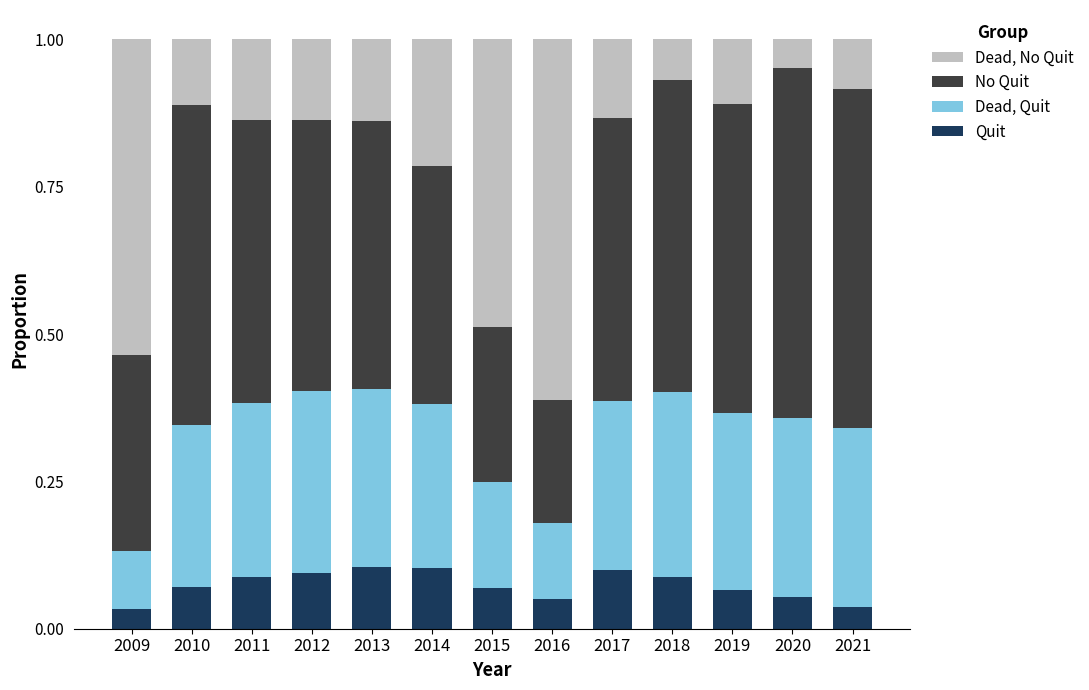

True or false: Quit has a value of 0.1 at 2015.

True